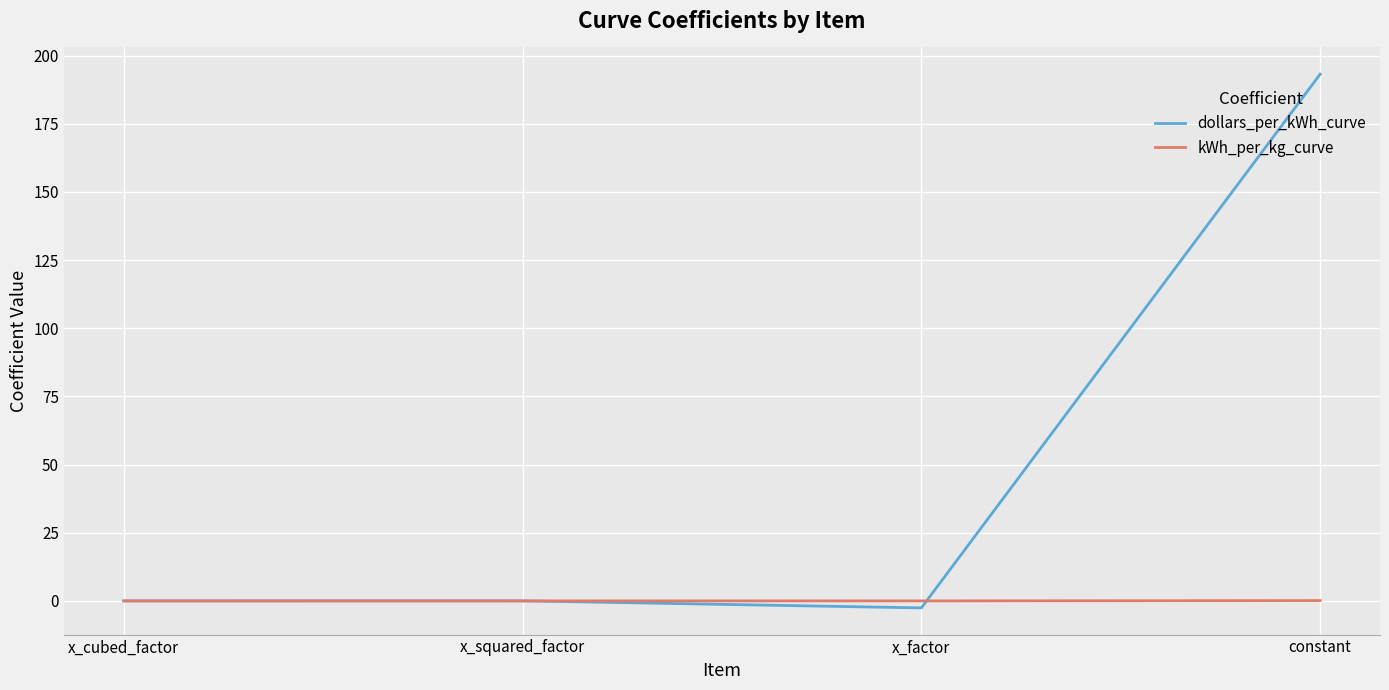

What is the highest value of the kWh_per_kg_curve series?

0.1